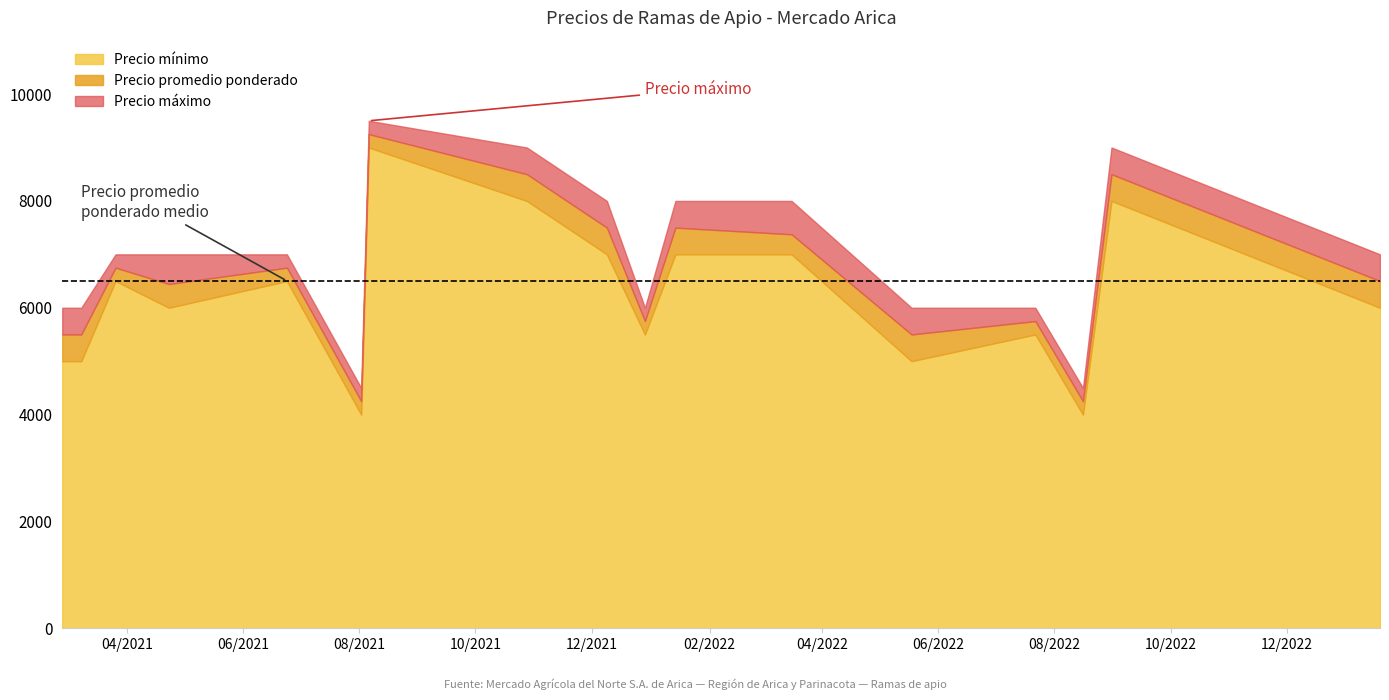

At which label does Precio promedio ponderado reach its peak?

2021-08-06